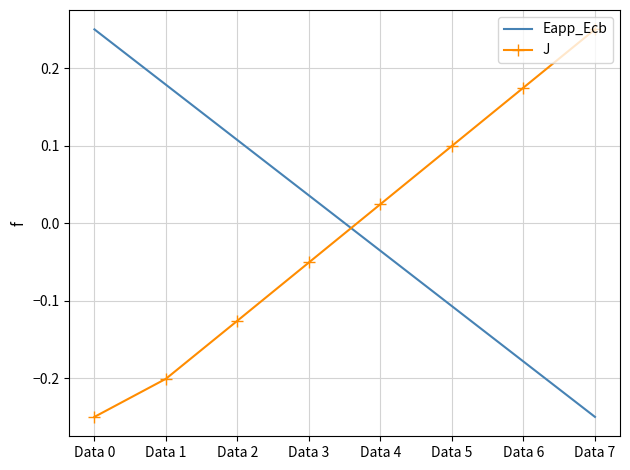

How many times do J and Eapp_Ecb cross each other?

1